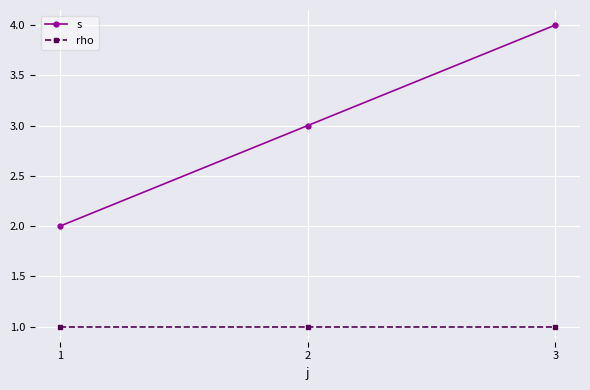

Is the value of rho at 2 greater than the value of s at 3?

No